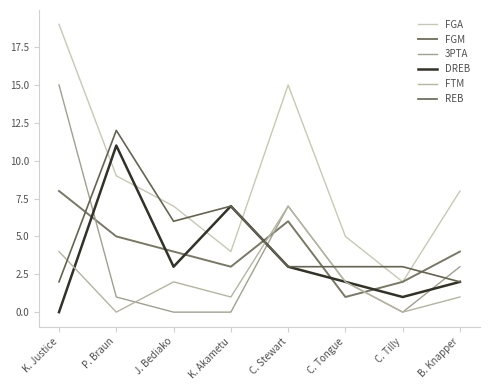

Which series changed the most between P. Braun and C. Tilly?

DREB